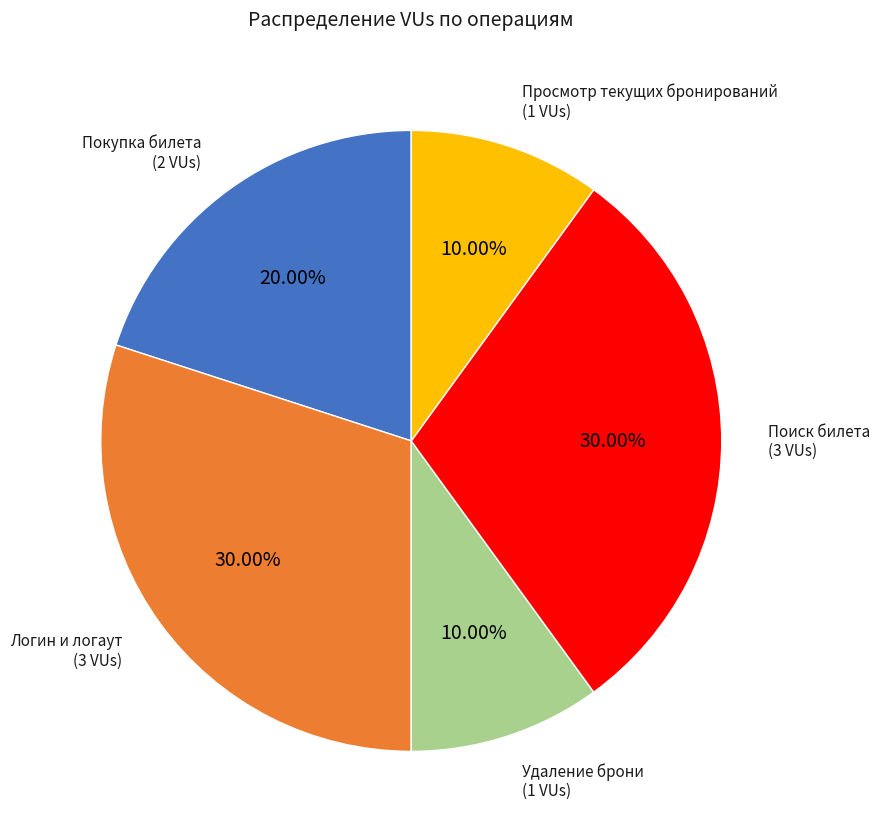

What is the ratio of the value at Поиск билета to the value at Логин и логаут?

1.0